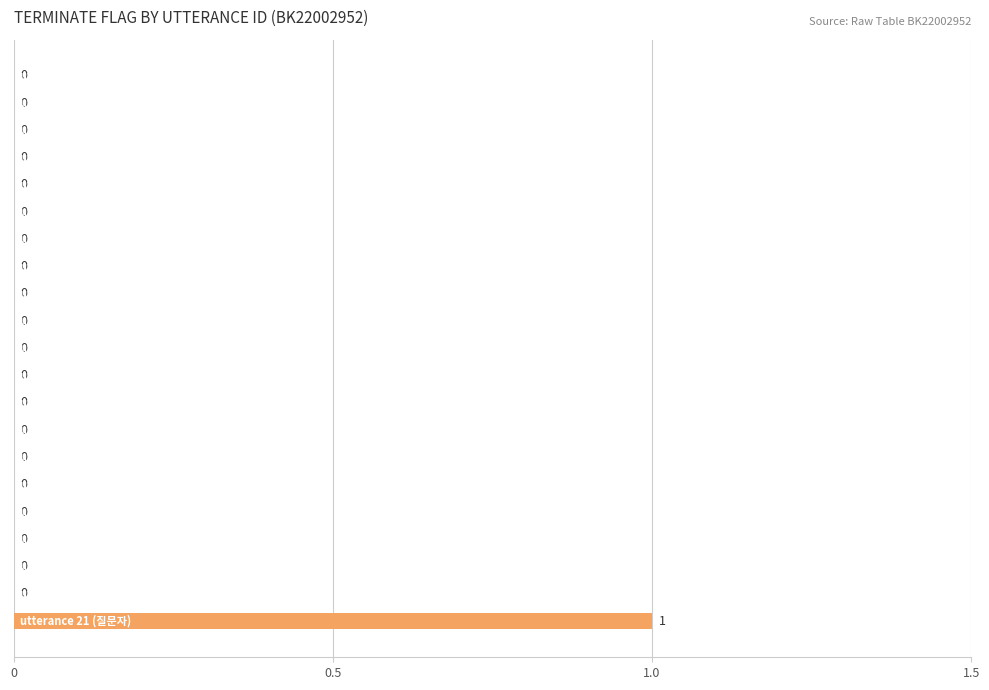

How many values are between 0 and 1?

21